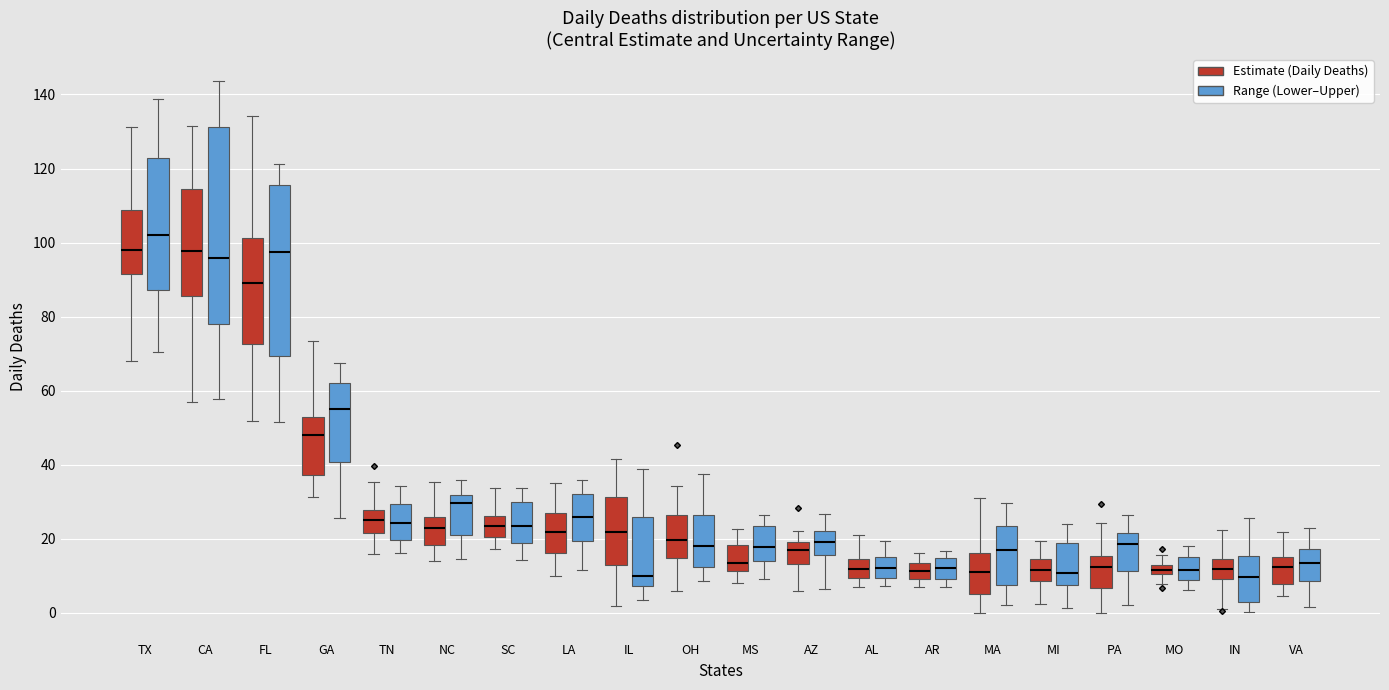

Which box's median line is the highest?

TX (Range (Lower–Upper))